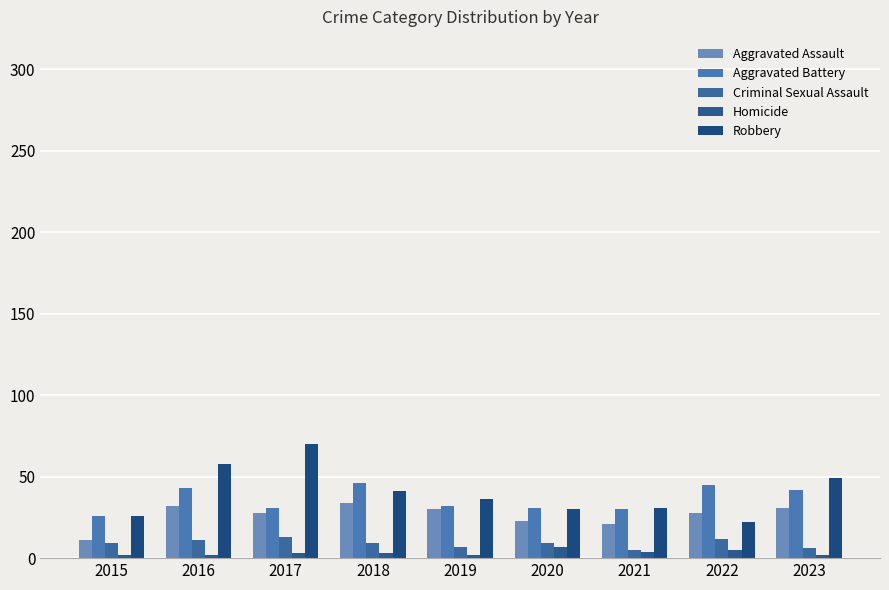

What is the maximum value shown in the chart?

70